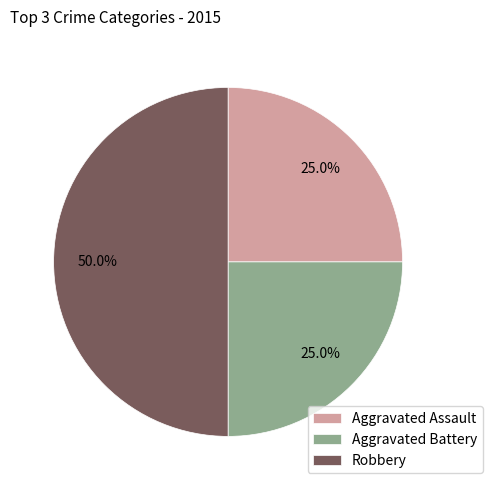

What is the ratio of the value at Aggravated Assault to the value at Robbery?

0.5